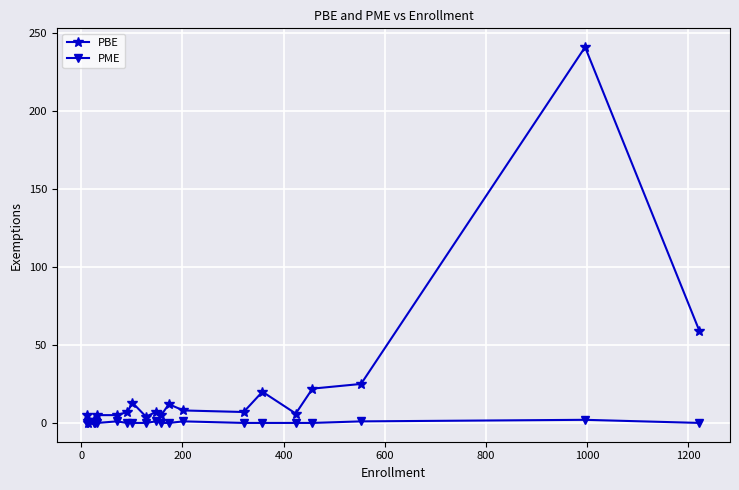

At how many categories does at least one series exceed 235?

1